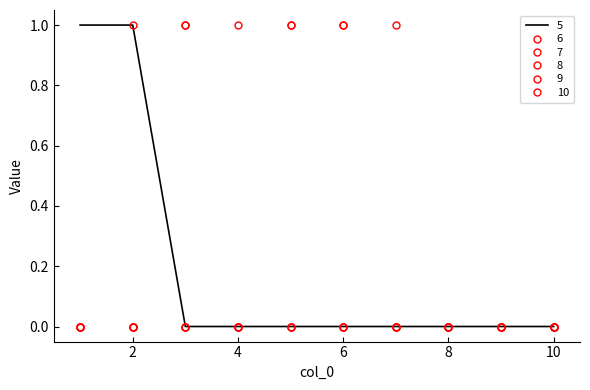

How many 10 values are between 0 and 1?

10